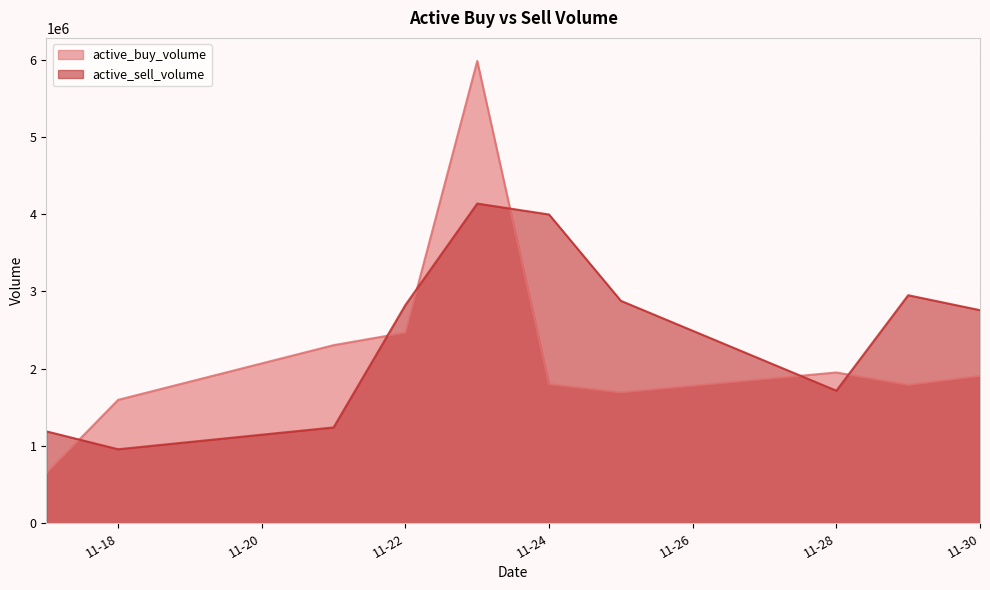

The active_sell_volume series shows 643547 at 2022-11-25. True or false?

False